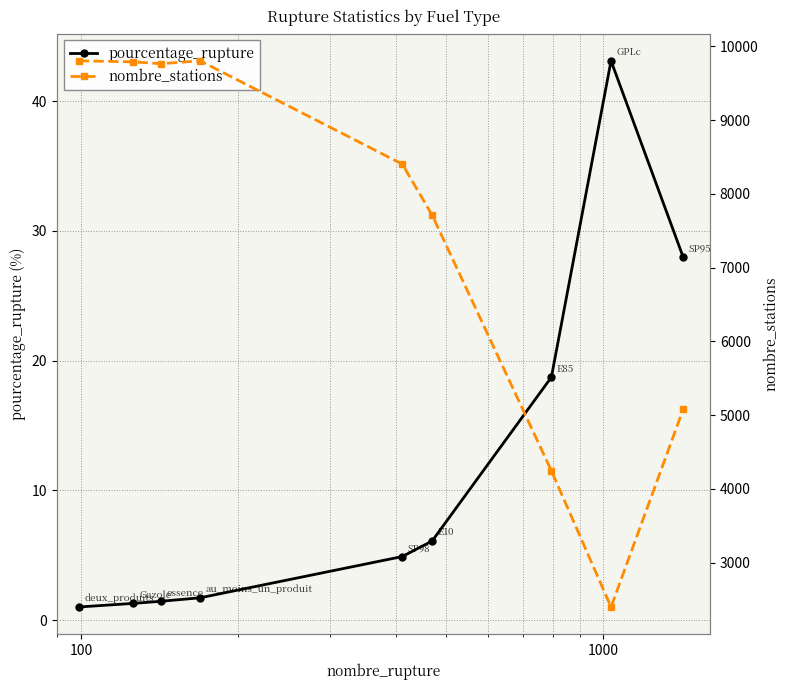

Reading left to right, what are all the values shown in this chart?

pourcentage_rupture: 1.0	1.3	1.4	1.7	4.9	6.1	18.7	43.1	28.0
nombre_stations: 9803.0	9789.0	9764.0	9803.0	8403.0	7711.0	4245.0	2398.0	5077.0